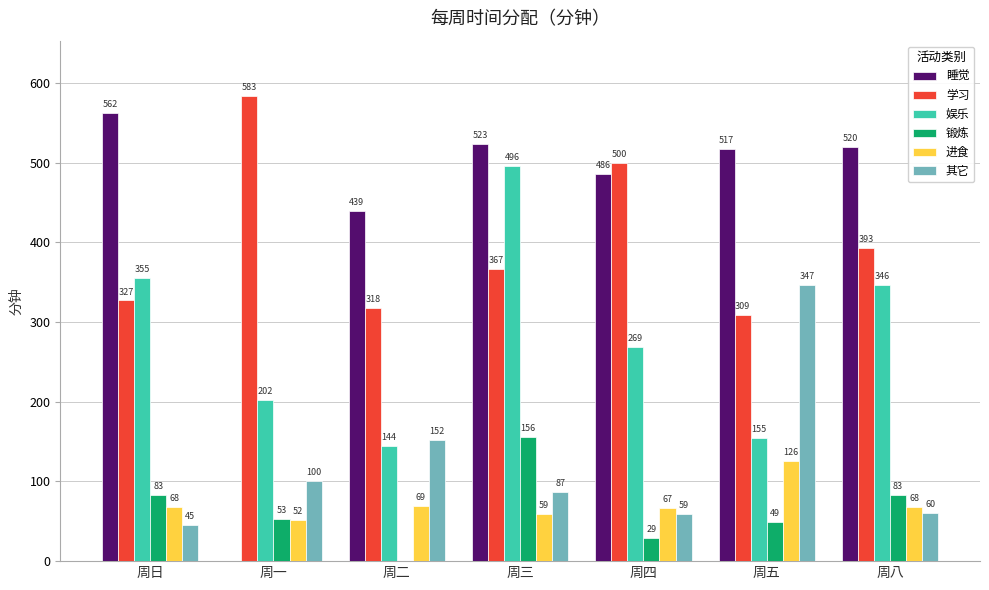

Which series changed the most between 周日 and 周五?

其它